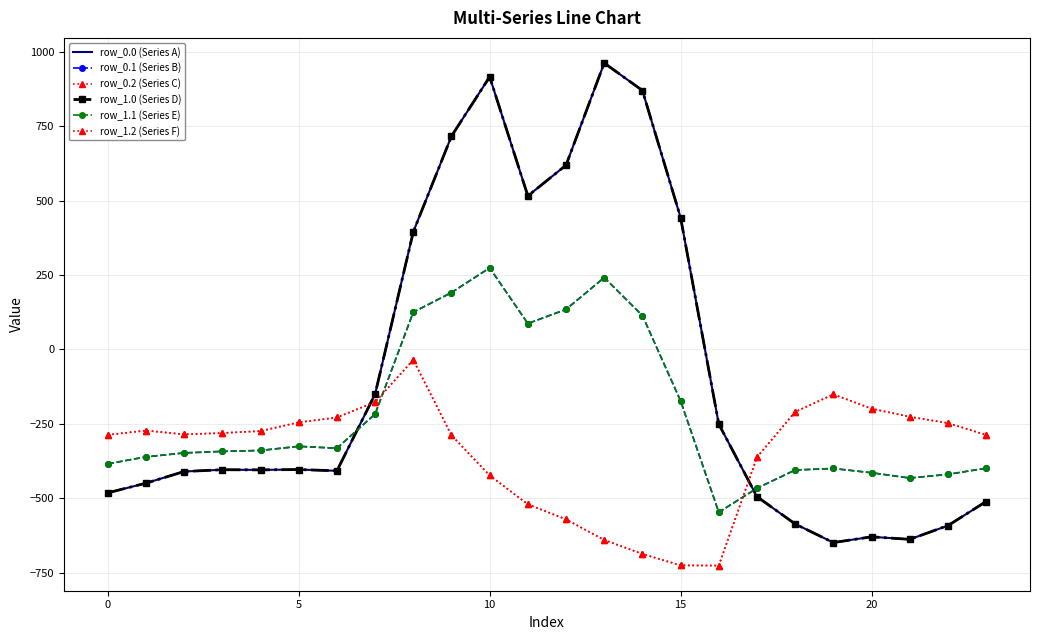

What is the minimum value shown in the chart?

-726.6